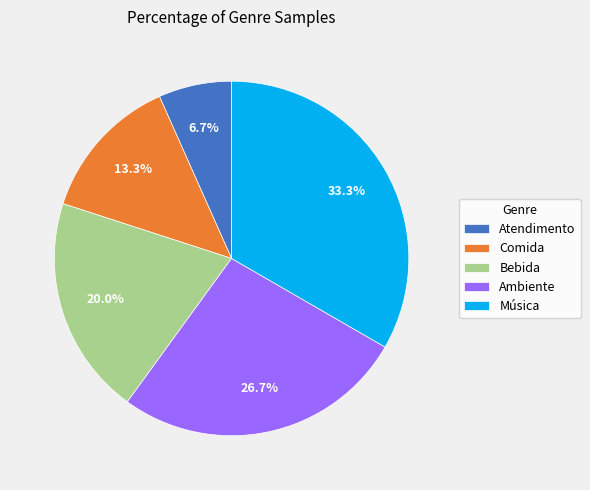

How many slices are in this pie chart?

5